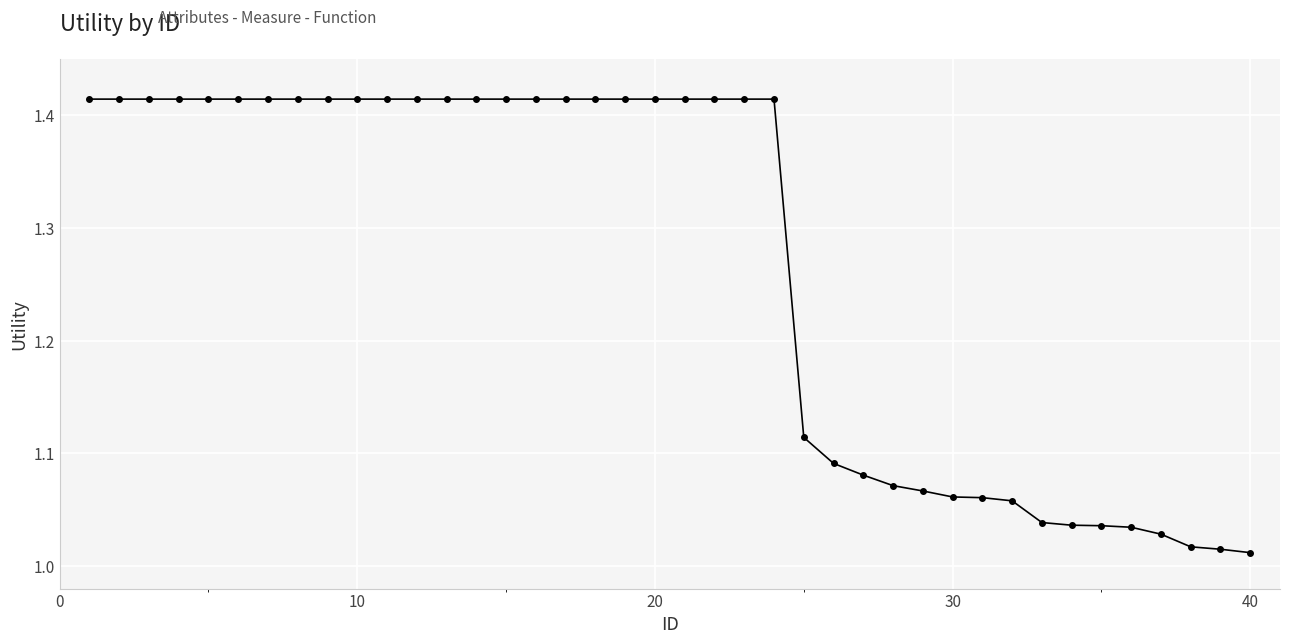

What is the average value?

1.3